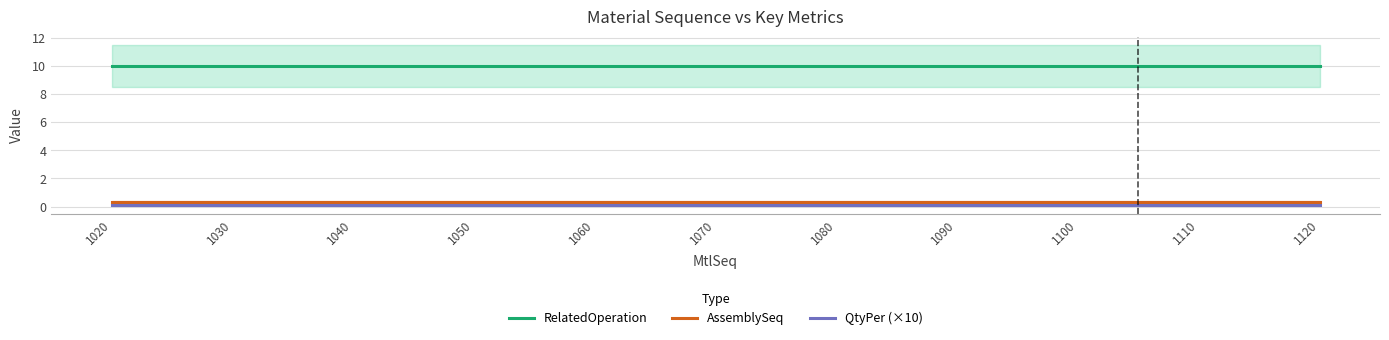

How many data points does each series have?

11